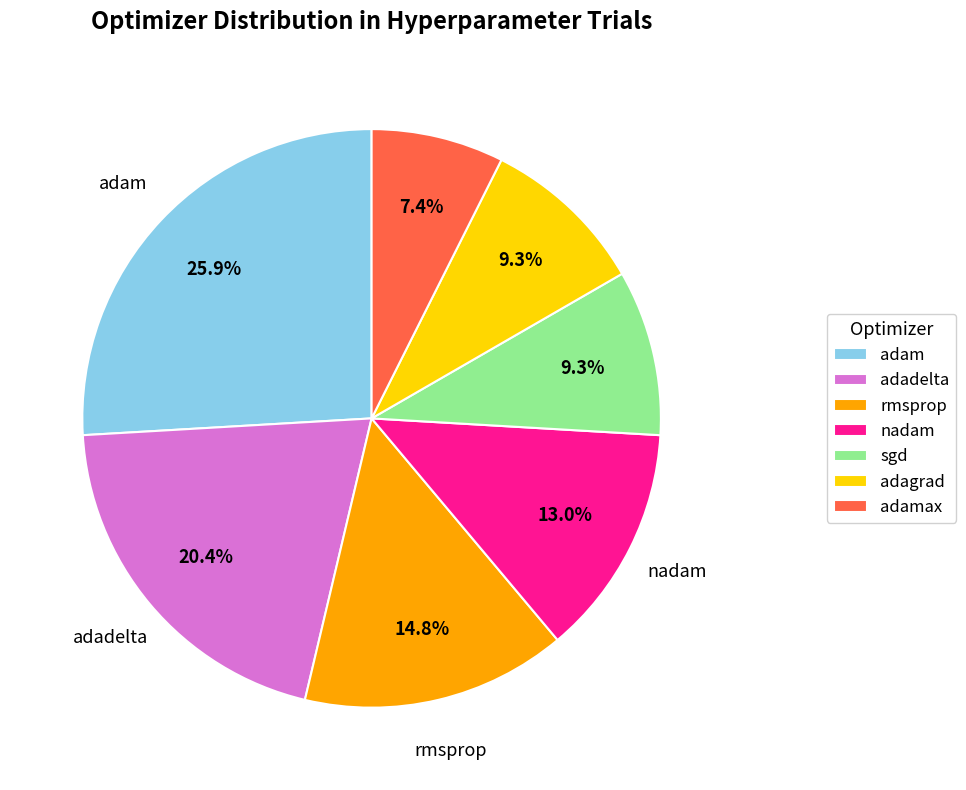

Is there any slice that represents more than half of the pie?

No